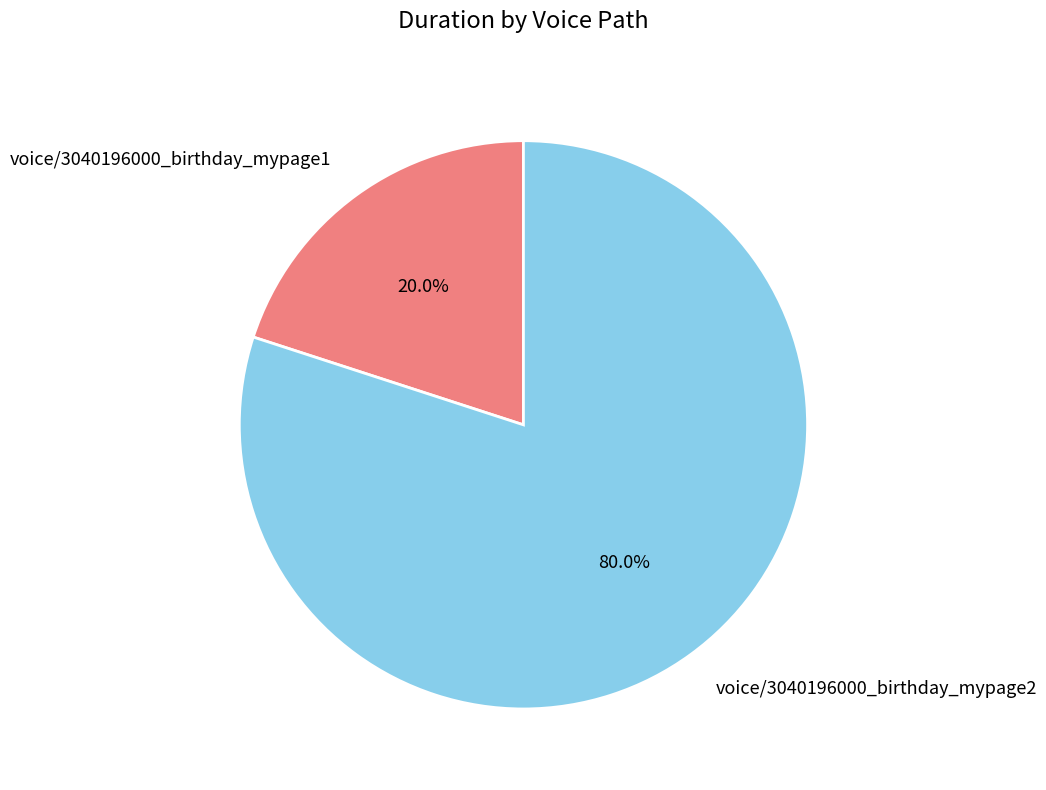

Approximately how many times larger is the value at voice/3040196000_birthday_mypage2 compared to voice/3040196000_birthday_mypage1?

4.0